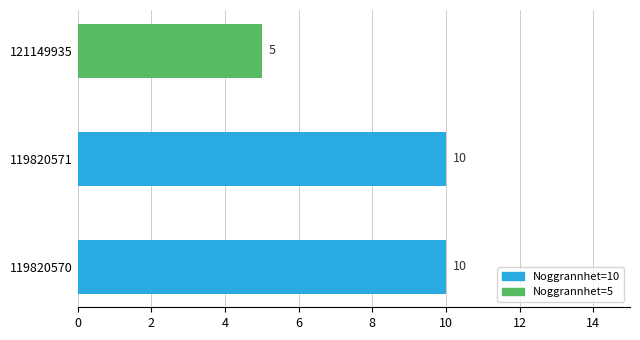

The chart shows a value of 16 at 119820571. True or false?

False